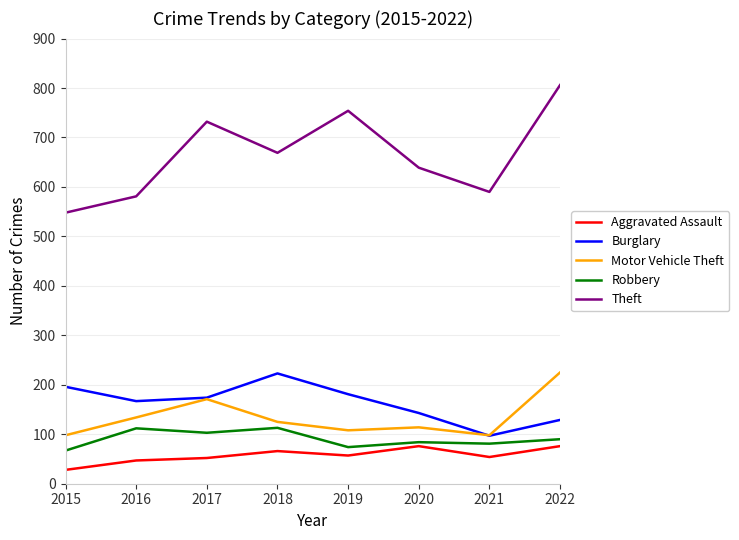

Which series has the widest spread of values?

Theft